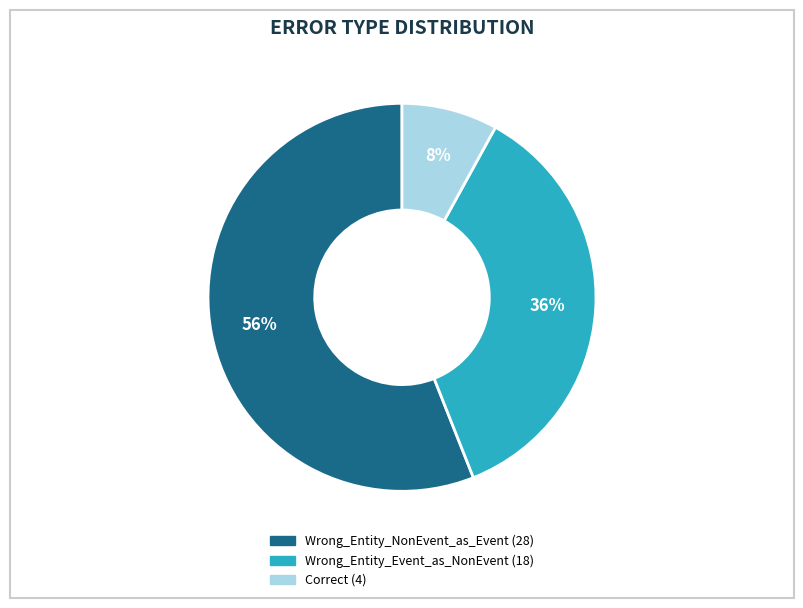

Is the sum of Wrong_Entity_Event_as_NonEvent and Correct greater than half?

No